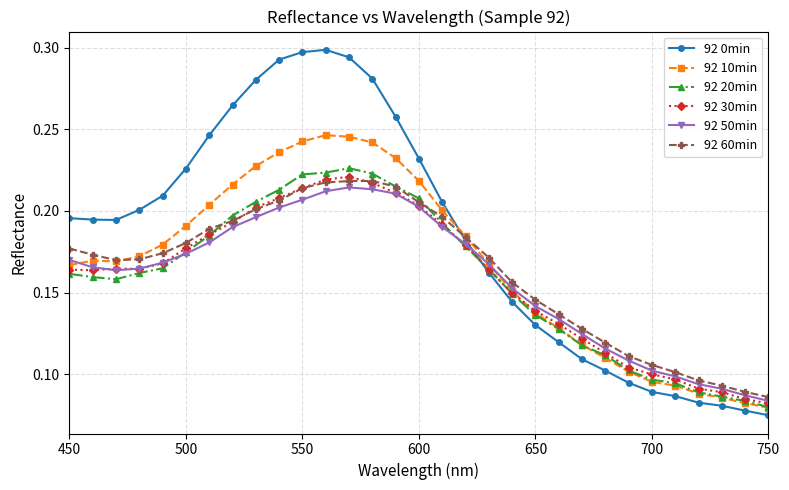

Is this an area chart (filled region under the line)?

No